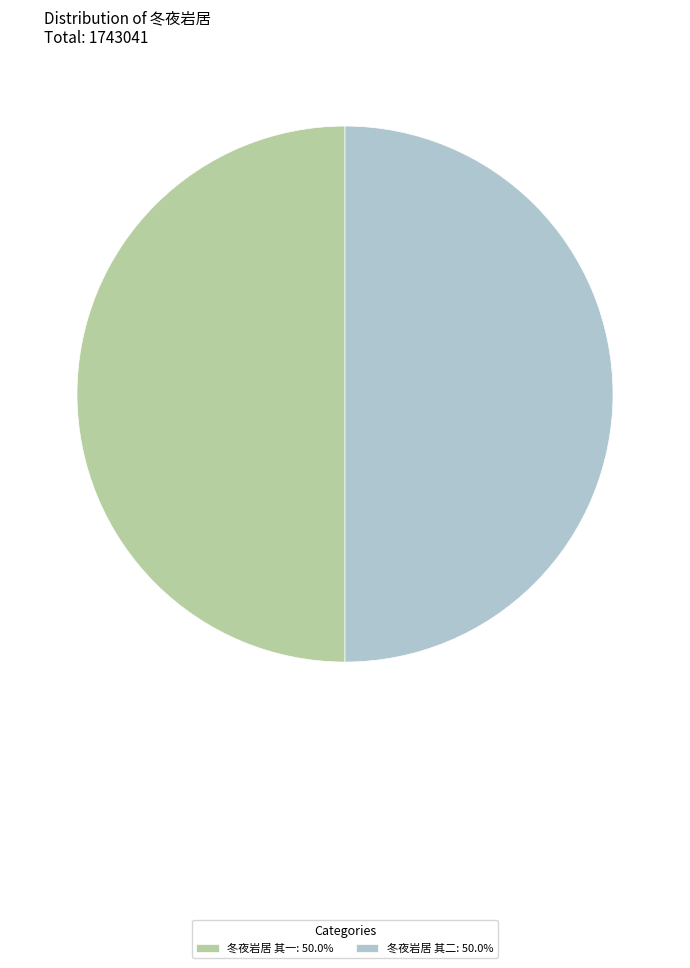

Approximately how many times larger is the value at 冬夜岩居 其一: 50.0% compared to 冬夜岩居 其二: 50.0%?

1.0